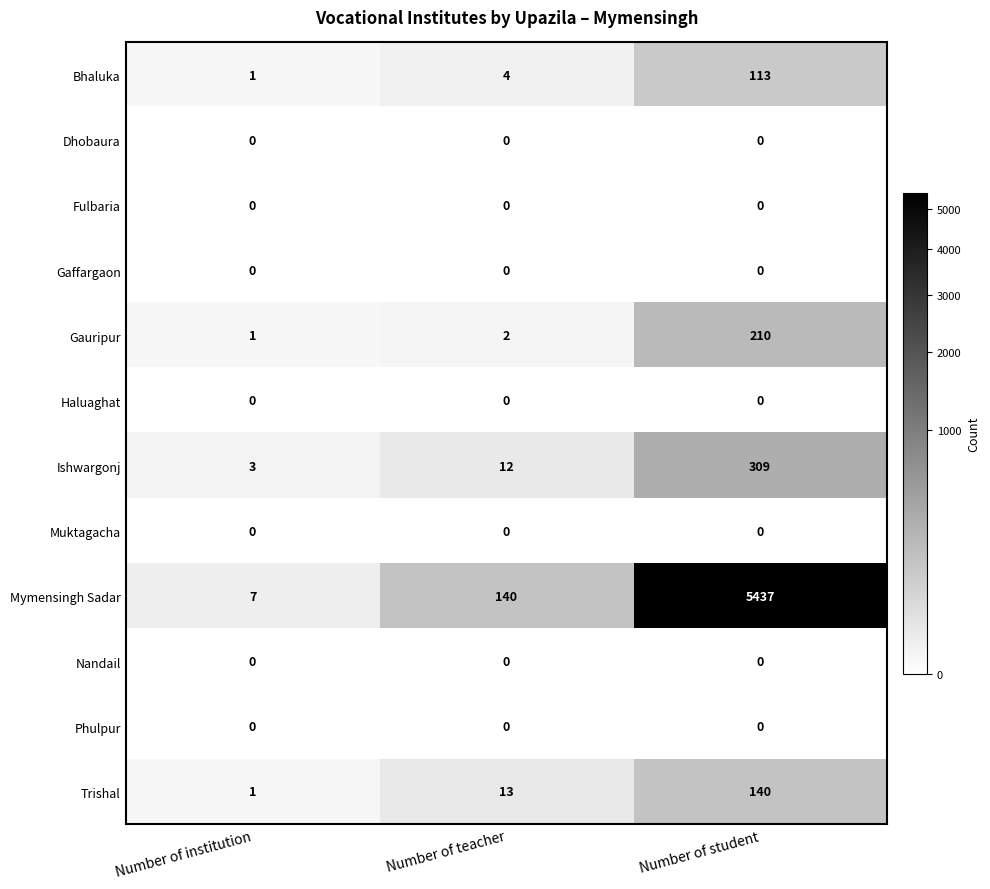

At how many categories does at least one series exceed 2001?

1